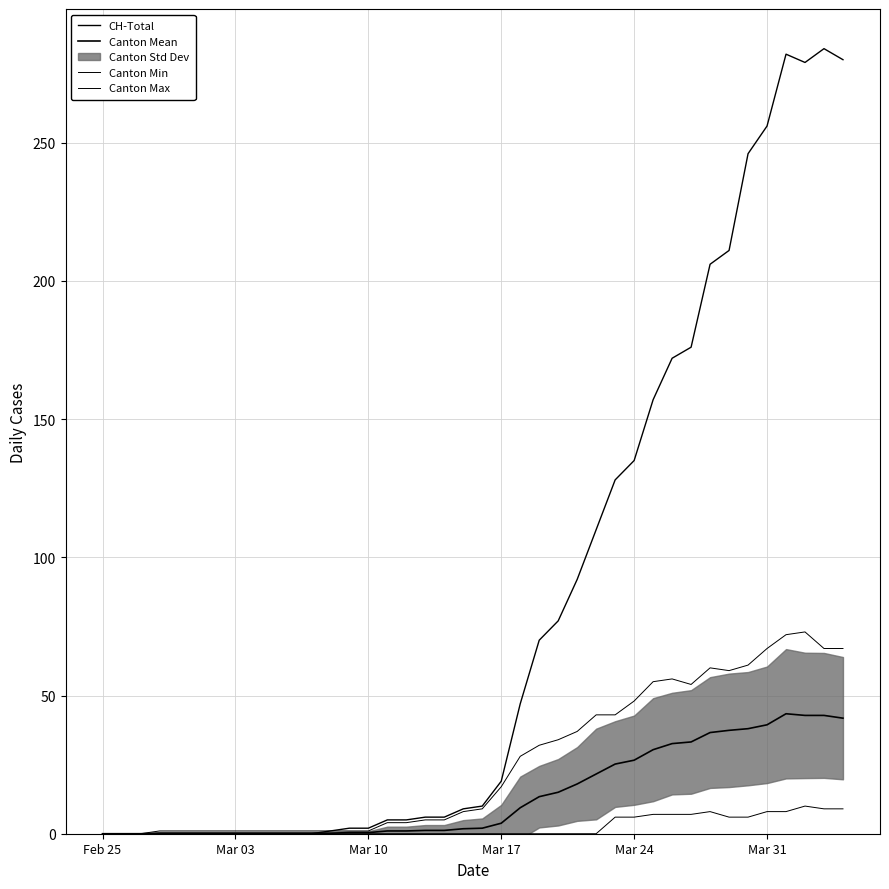

Is it true that Canton Min equals -5.0 at 8?

False